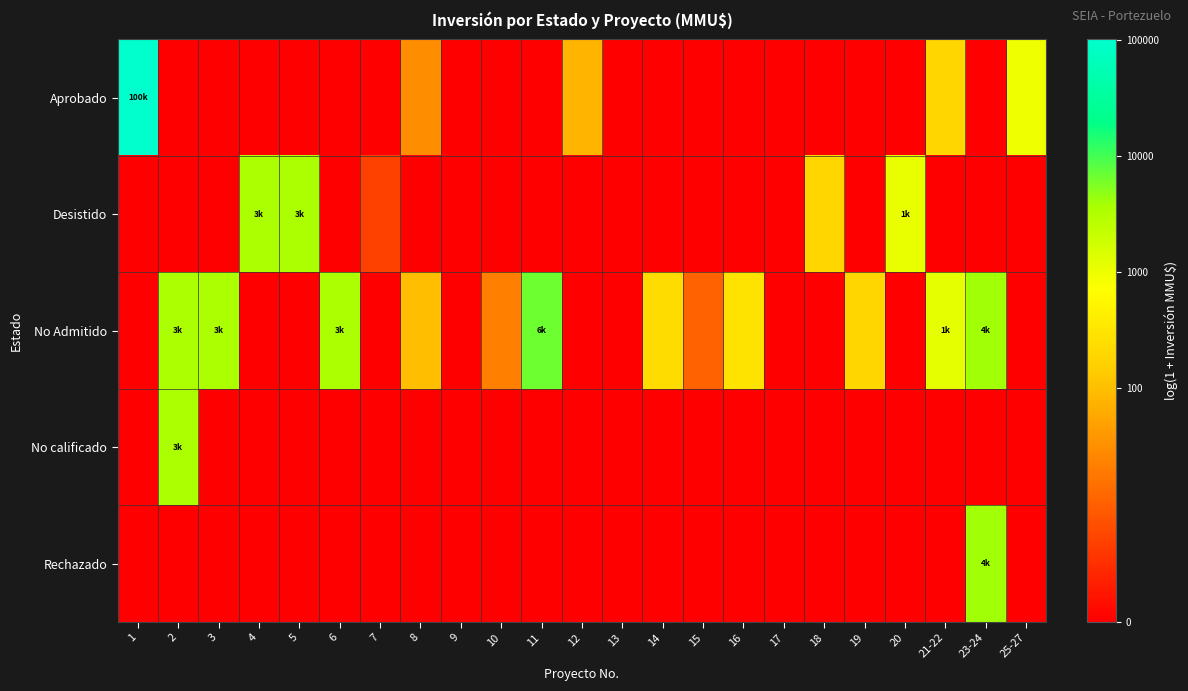

At how many categories does at least one series exceed 8?

8